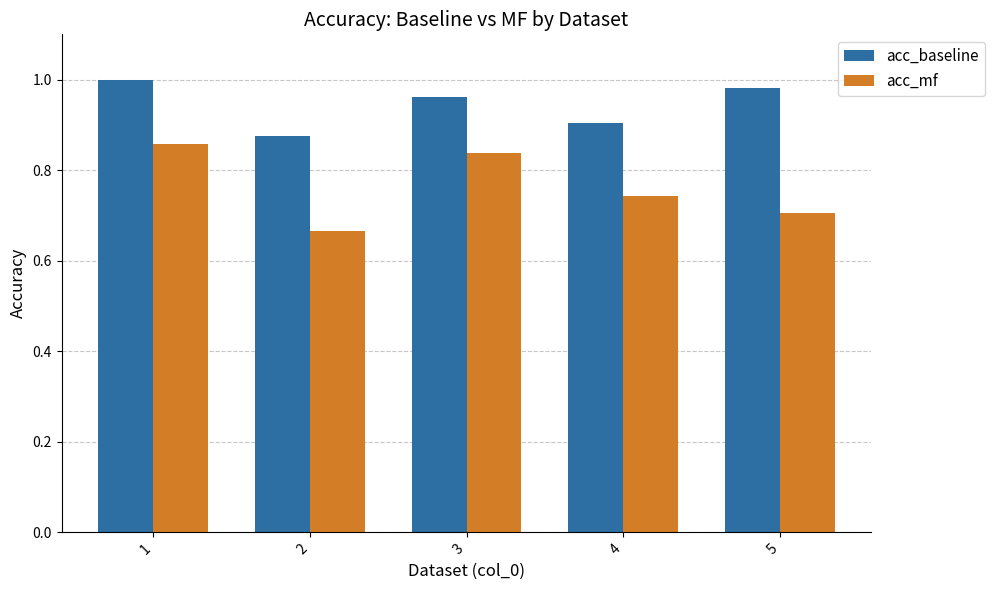

At which category does the chart reach its minimum across all series?

2